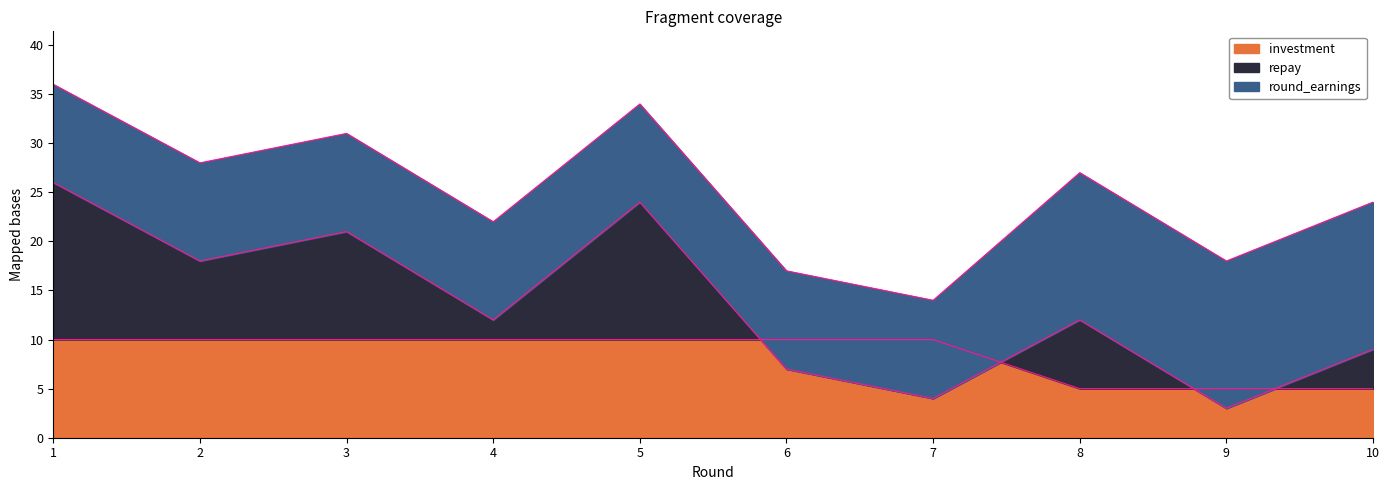

True or false: round_earnings and investment intersect in this chart.

False